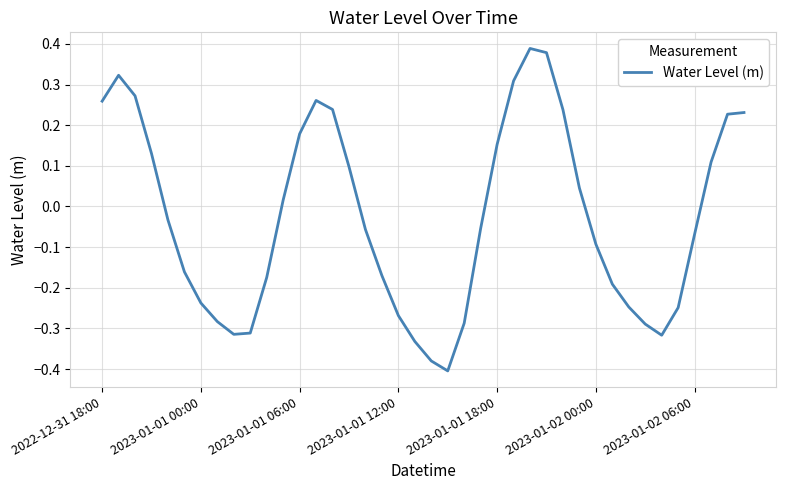

What is the difference between the maximum and minimum values?

0.8